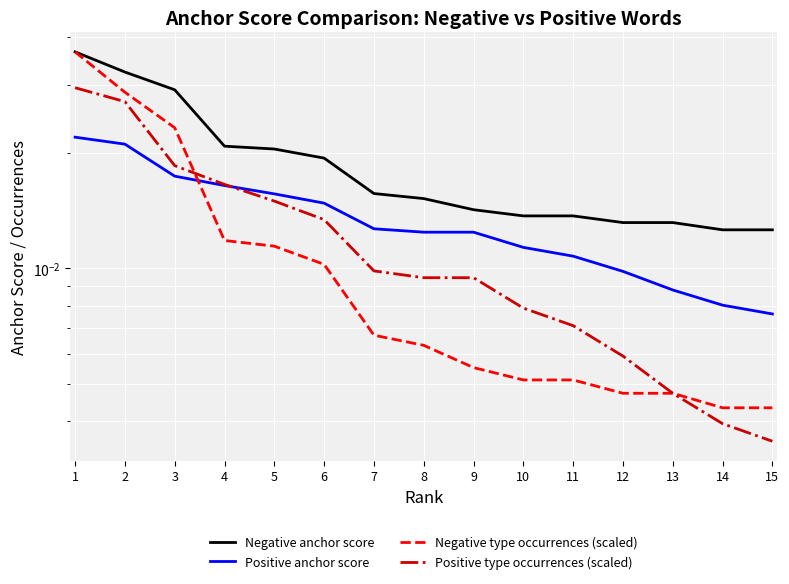

Count the number of categories in the chart.

15